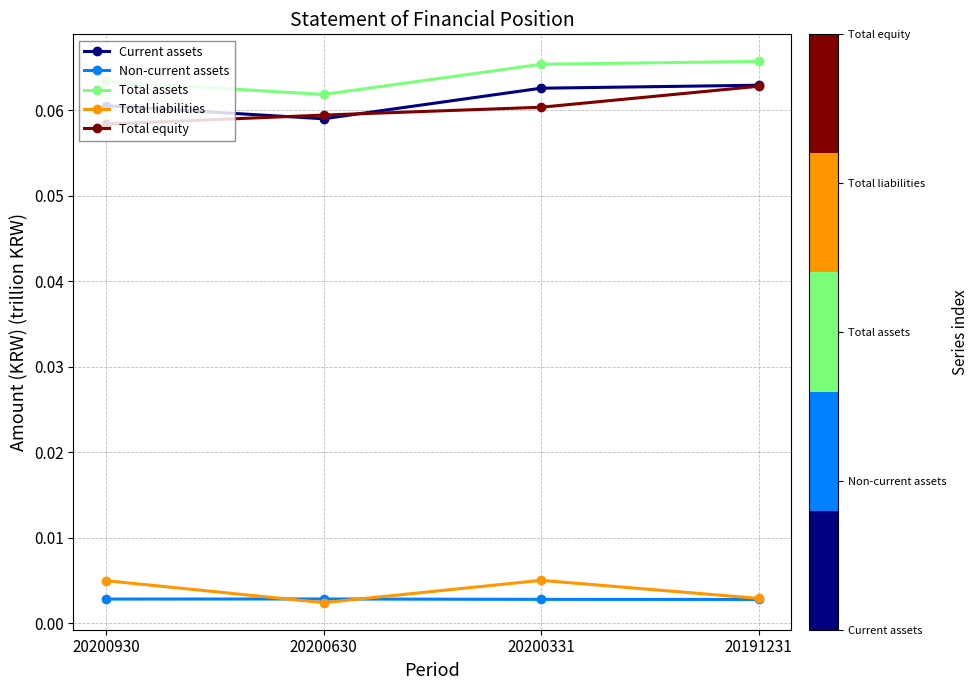

True or false: Non-current assets and Current assets intersect in this chart.

False